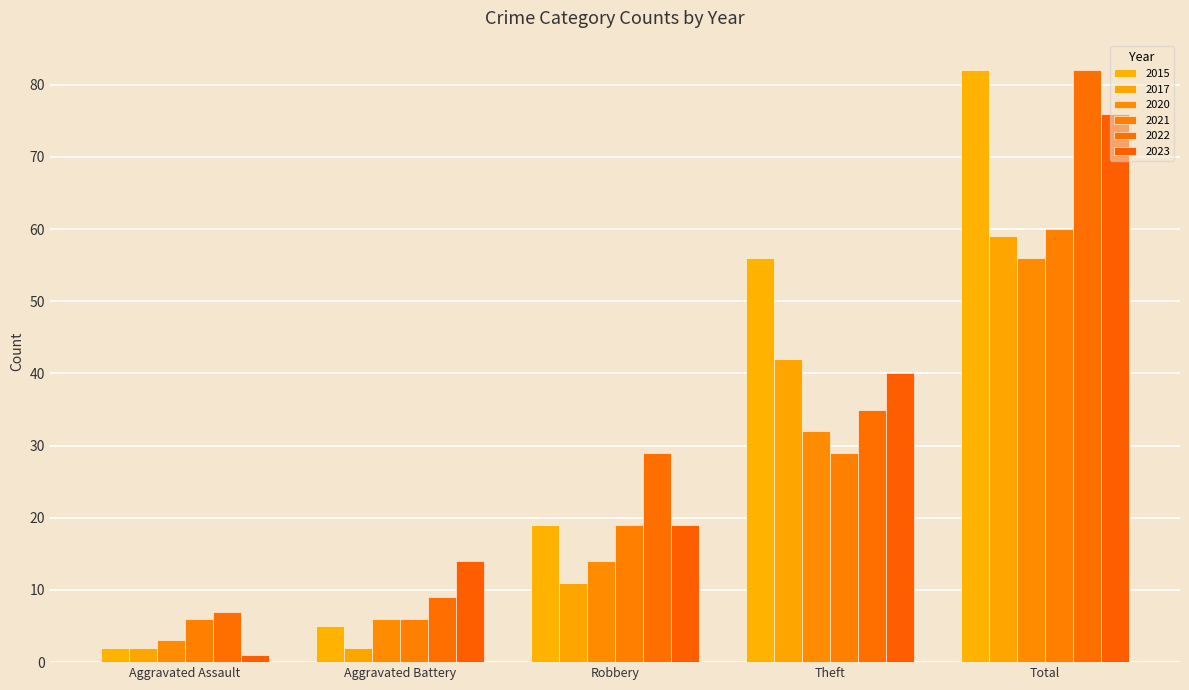

Between Theft and Total, which series saw the biggest shift?

2022